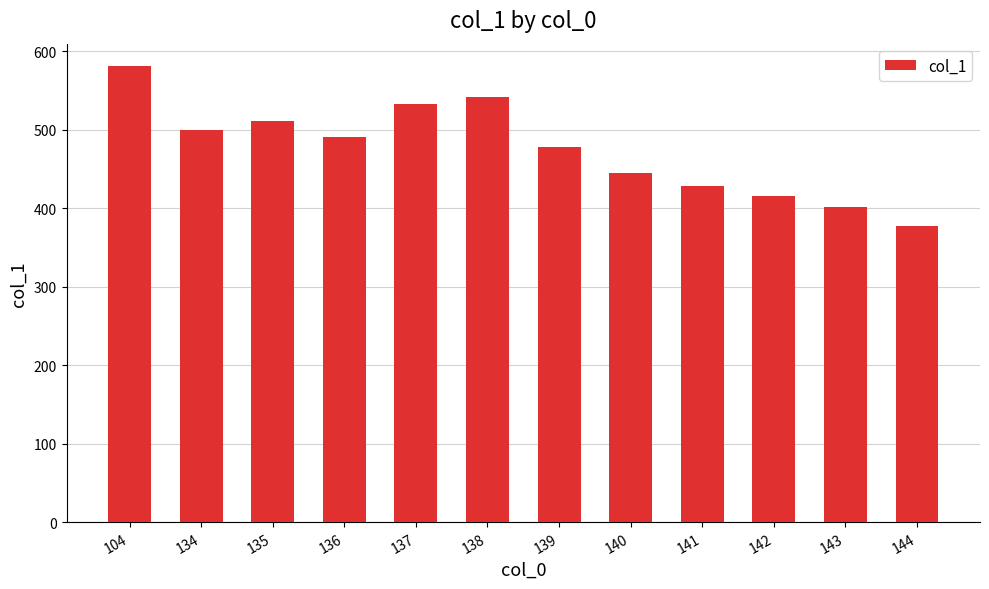

Between 138 and 140, which is larger?

138